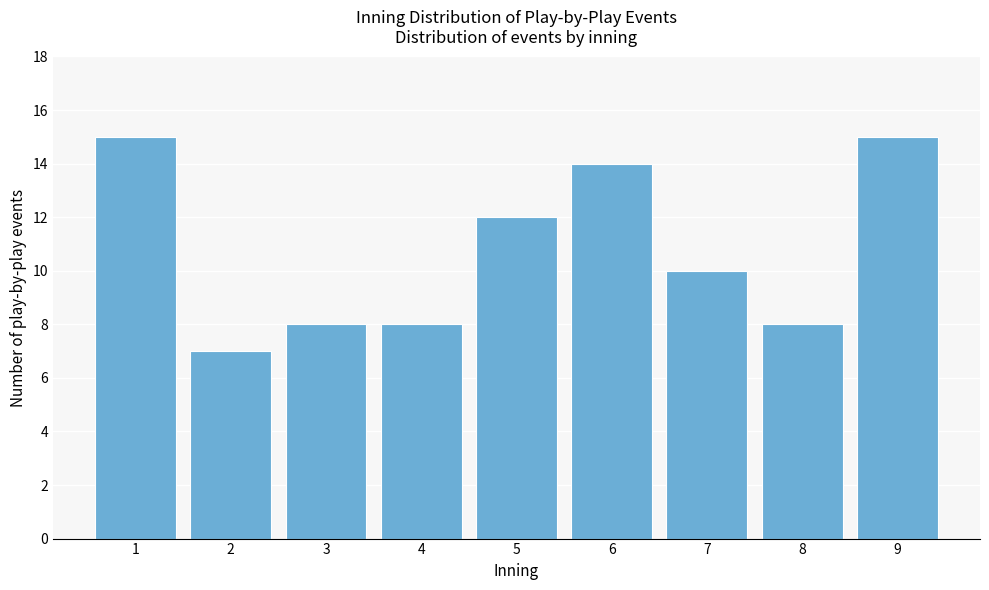

Reading left to right, extract all data points from this chart.

15	7	8	8	12	14	10	8	15